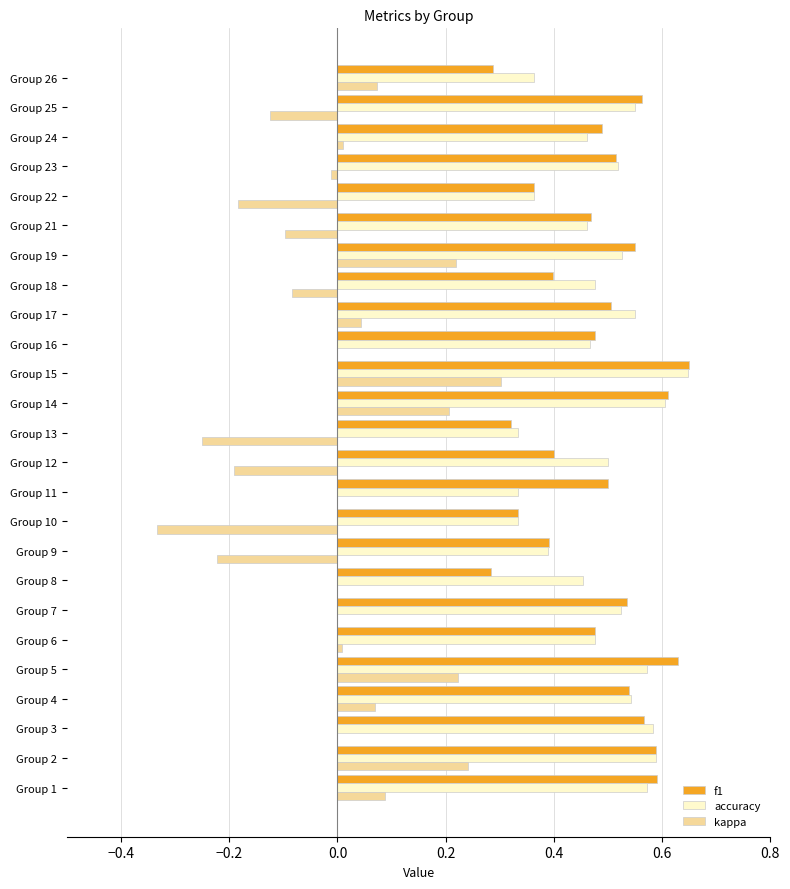

Which series changed the most between Group 5 and Group 18?

kappa